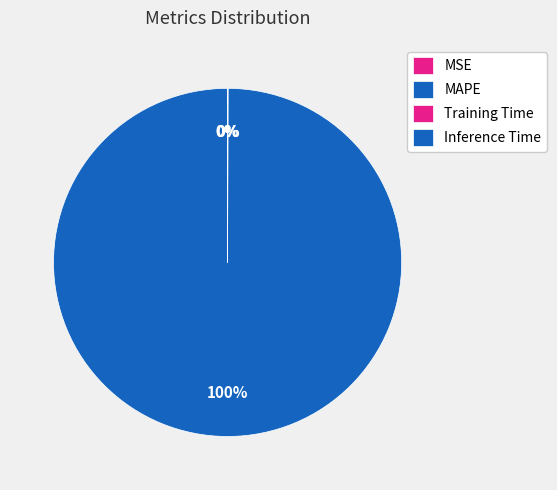

Which category accounts for the majority?

MAPE